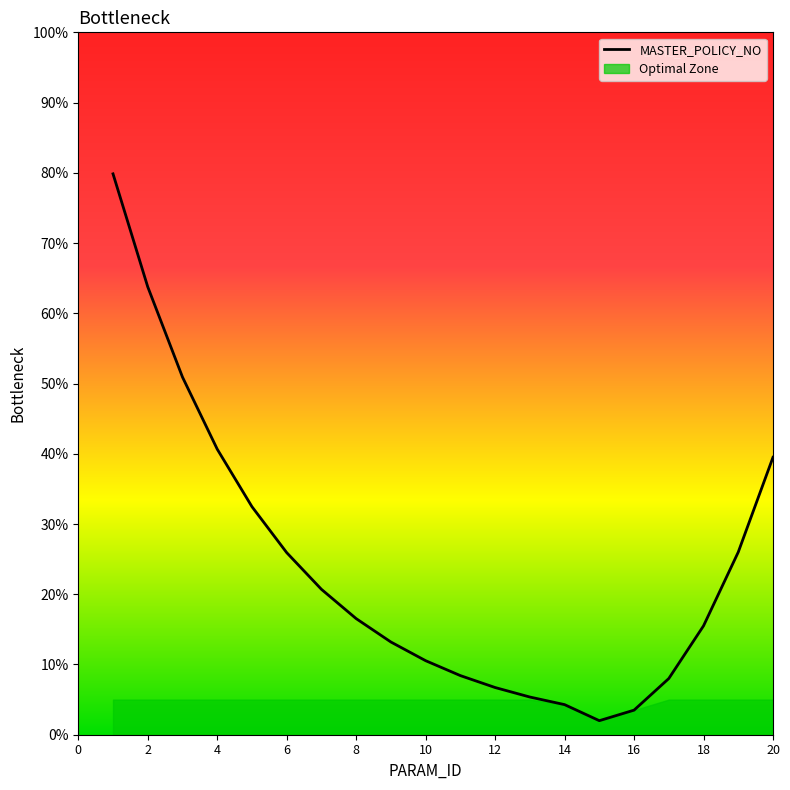

How many data points are less than 16?

10